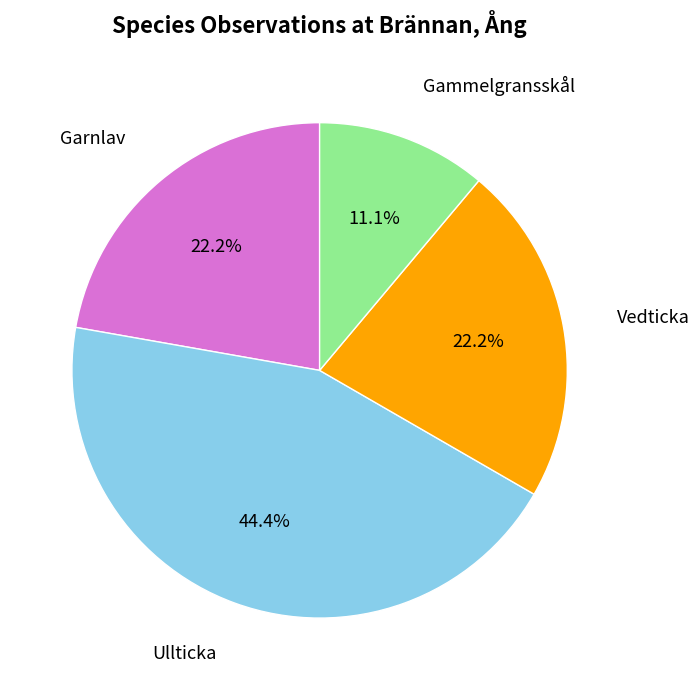

Does any single category account for the majority?

No